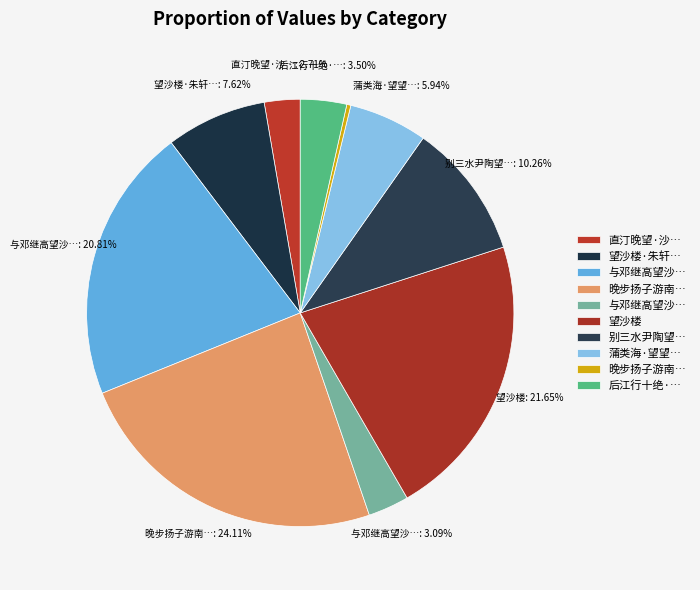

Count the number of slices in the pie.

10